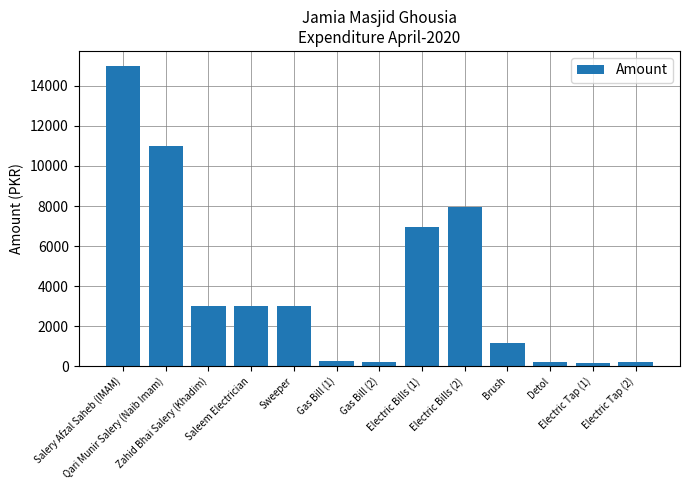

Between Detol and Salery Afzal Saheb (IMAM), which is larger?

Salery Afzal Saheb (IMAM)